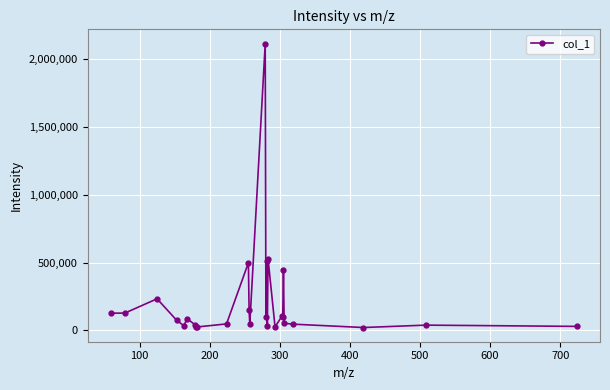

What is the value of the 21st point from the left?

102546.2